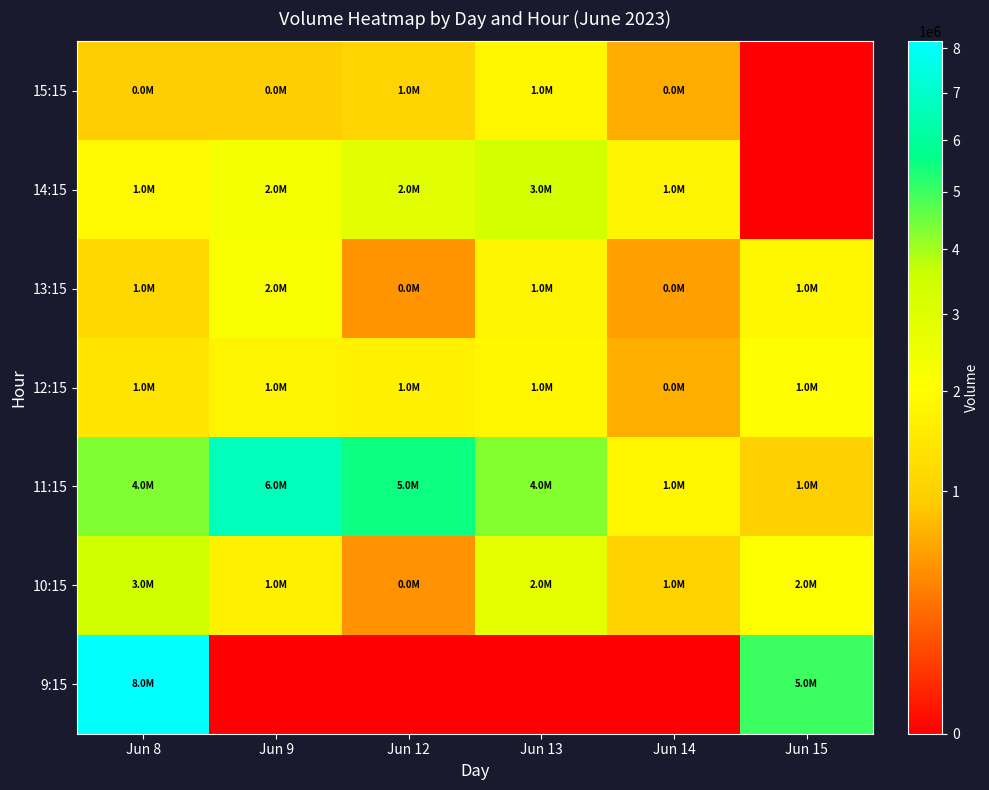

At which category is the sum across all series the highest?

Jun 8